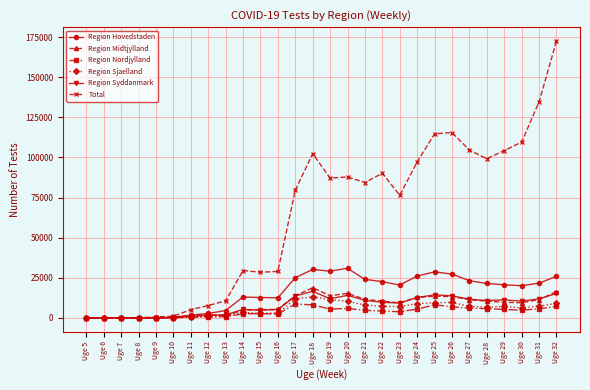

How many data points does each series have?

28